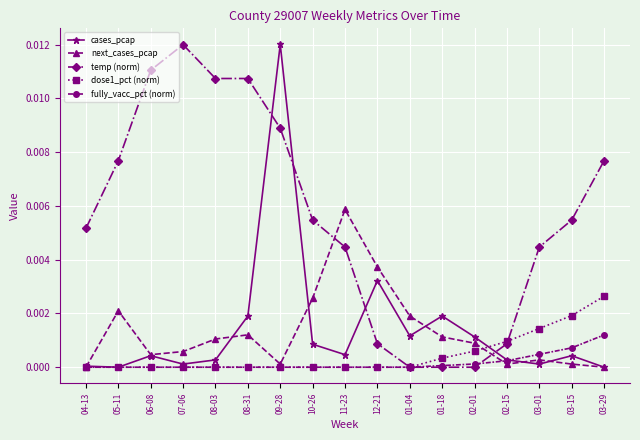

What position from the left is 01-18?

12